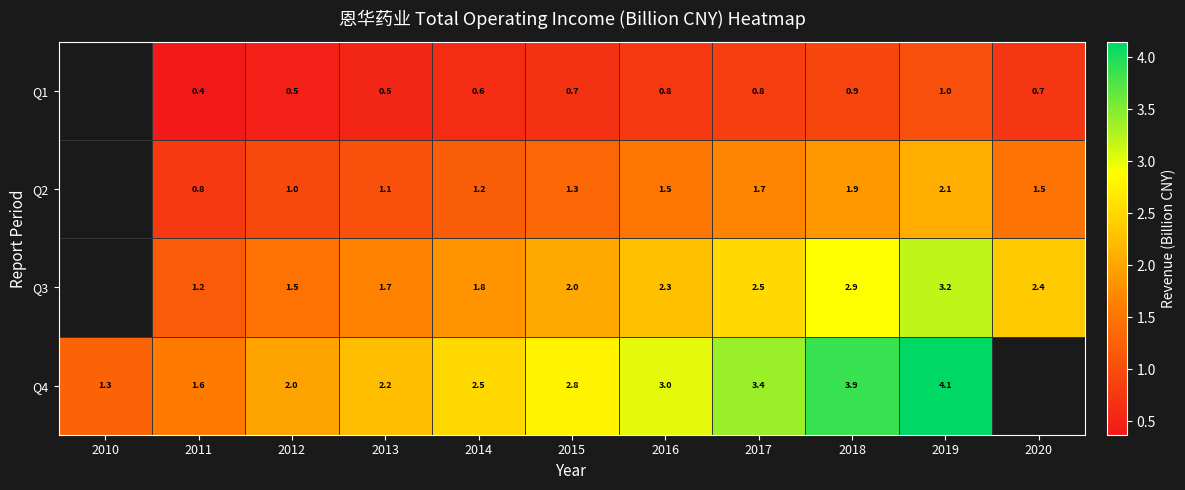

At which category does the chart reach its minimum across all series?

2011